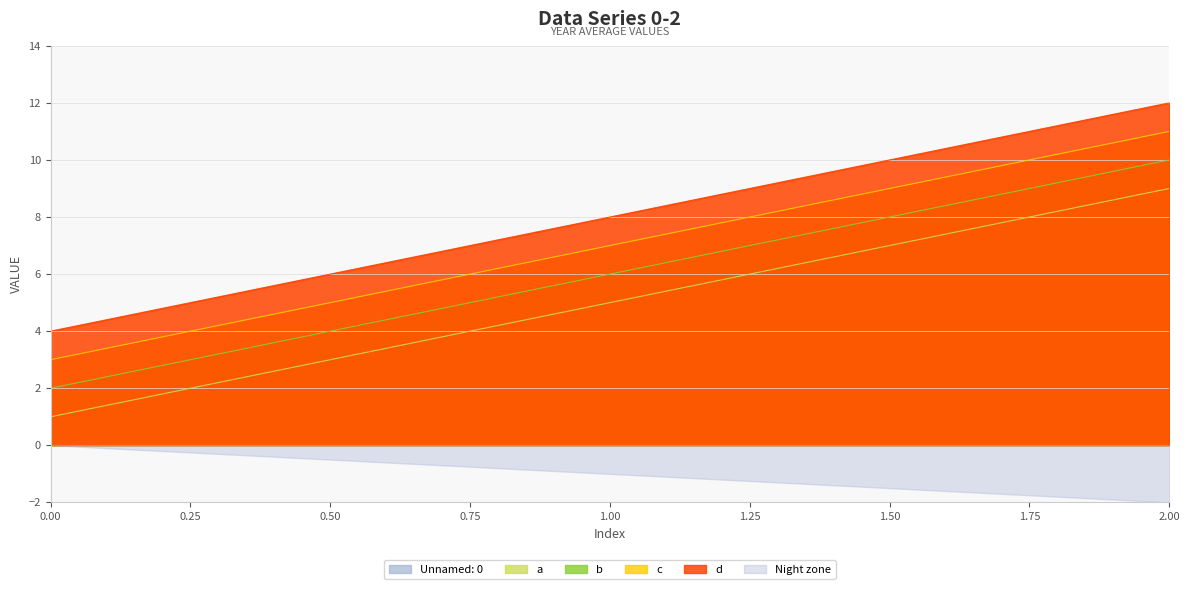

Which series has the largest total across all categories?

d